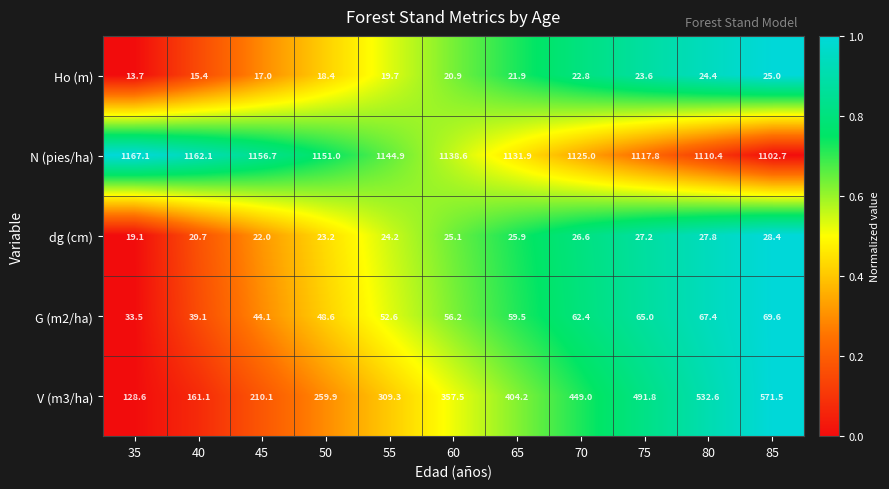

Which series changed the most between 60 and 80?

V (m3/ha)